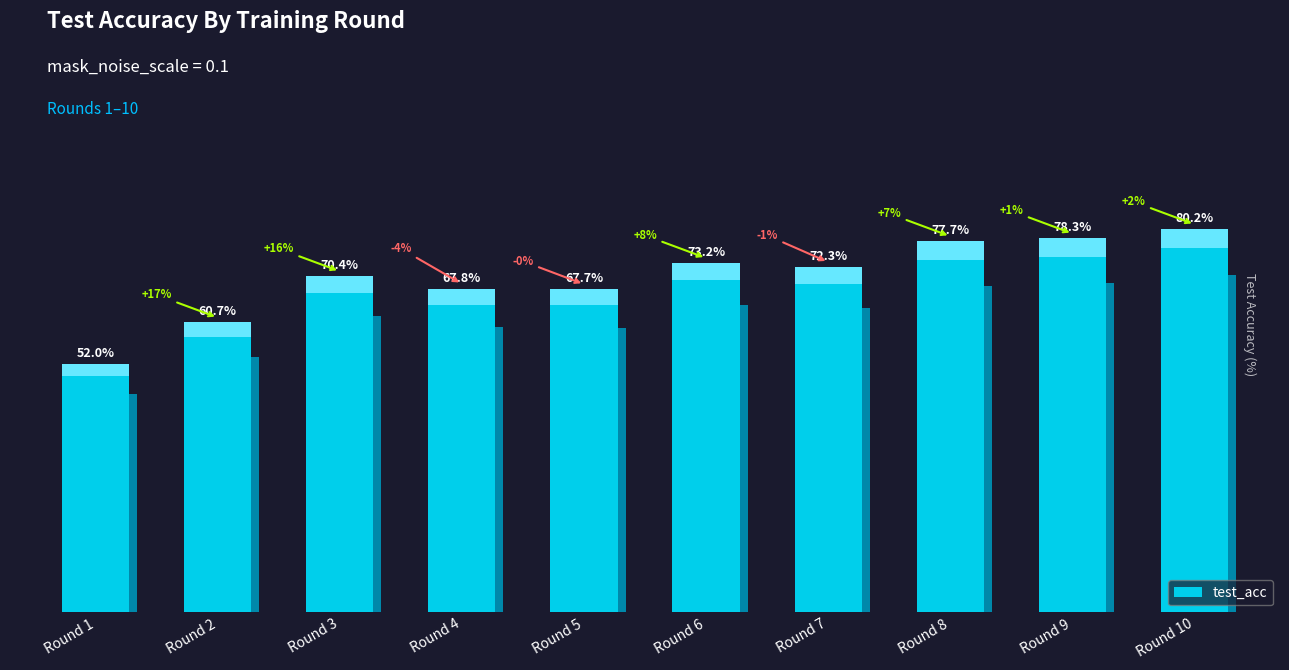

Reading right to left, extract all data points from this chart.

80.2	78.3	77.7	72.3	73.2	67.7	67.8	70.4	60.7	52.0